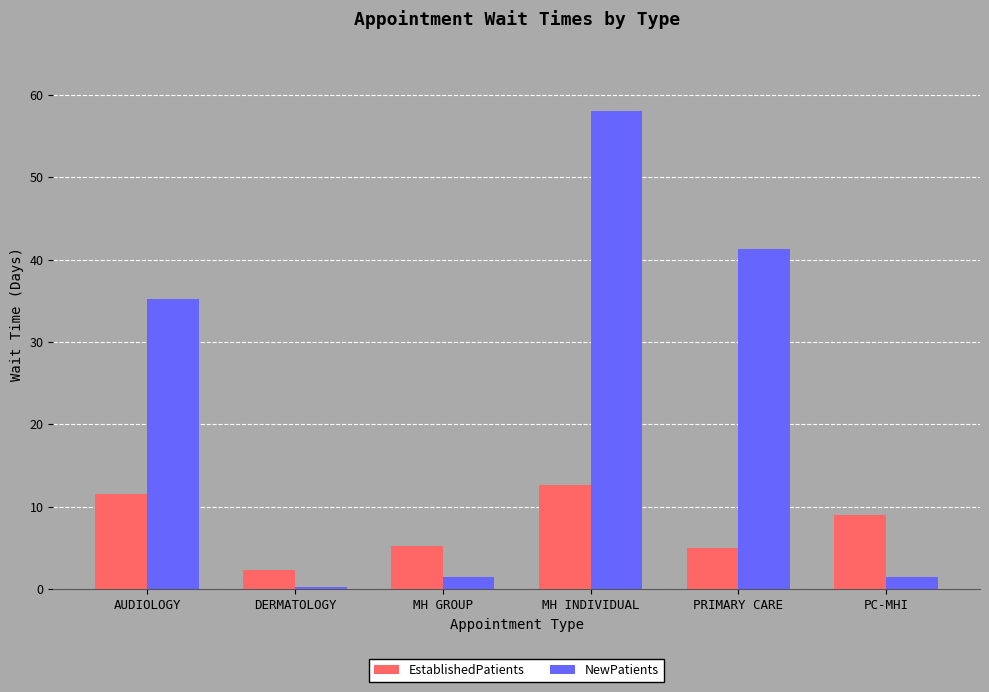

What are all the series names shown in the legend?

EstablishedPatients, NewPatients